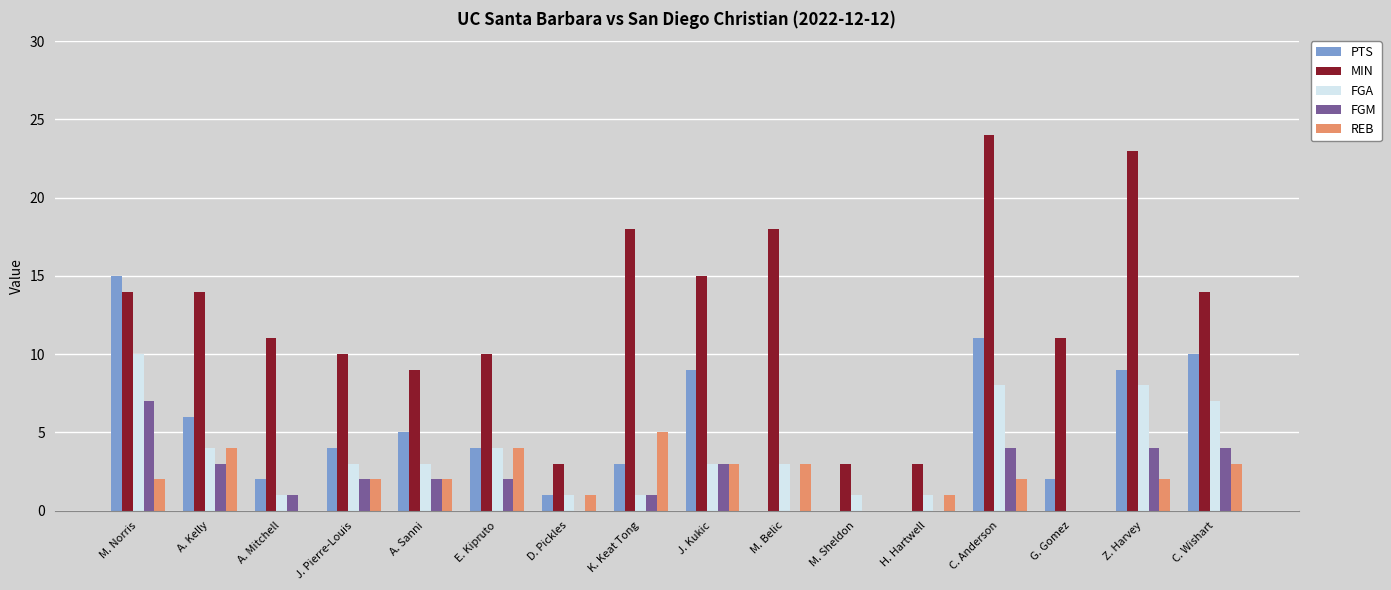

How many FGA values are between 1 and 7?

12